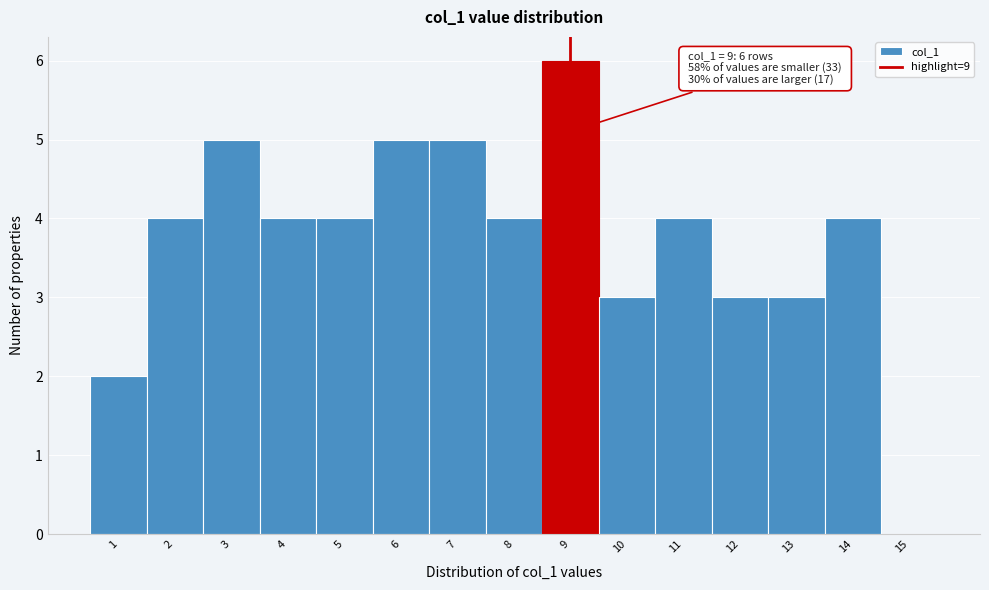

Reading left to right, list all the values displayed in this chart.

1=2	2=4	3=5	4=4	5=4	6=5	7=5	8=4	9=6	10=3	11=4	12=3	13=3	14=4	15=0